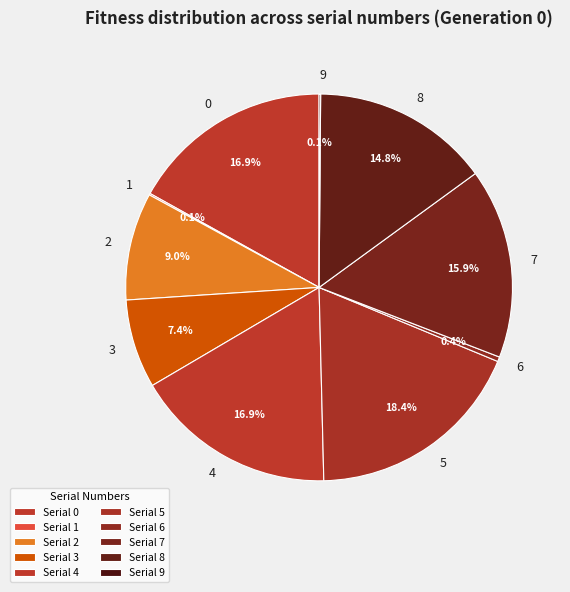

Is there a majority slice in this chart?

No